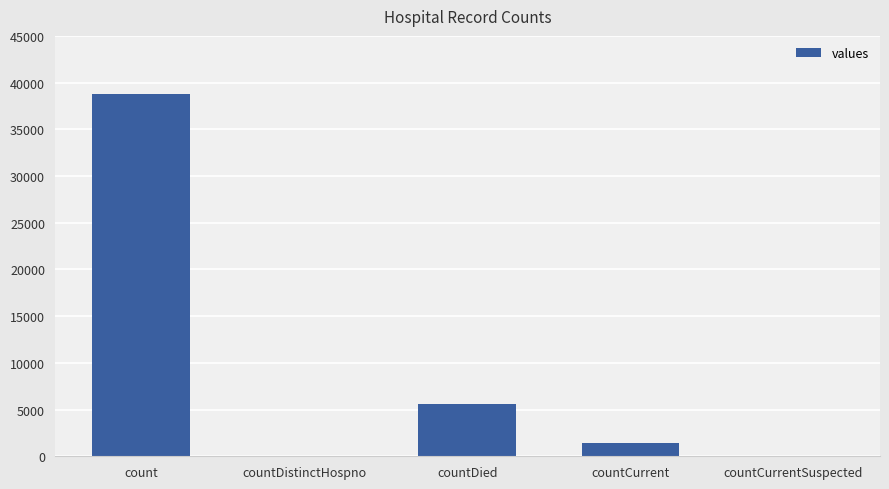

The chart shows a value of 5626 at countDied. True or false?

True